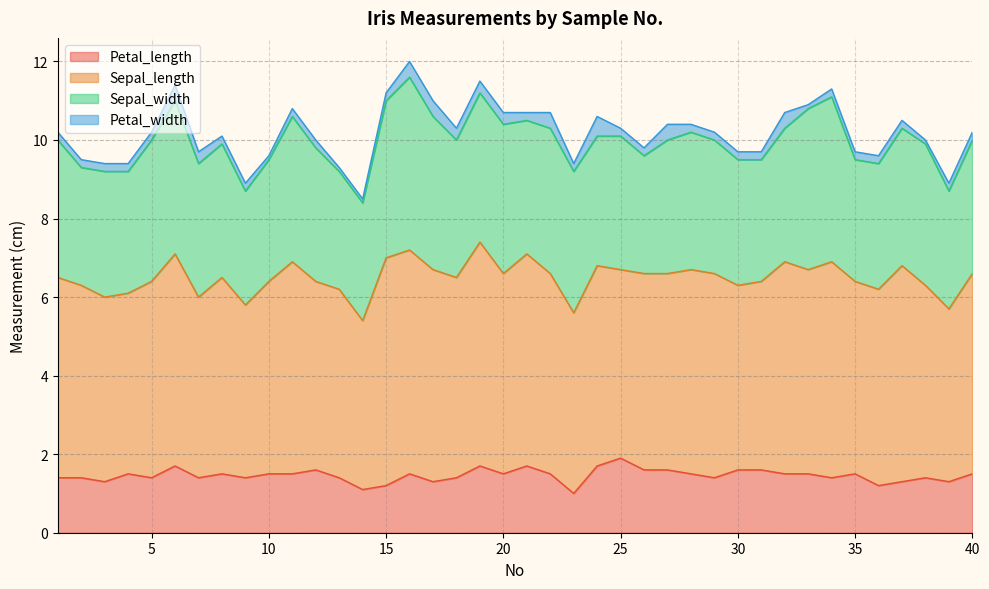

What is the value of the Sepal_width point at the 32nd from the left?

3.4